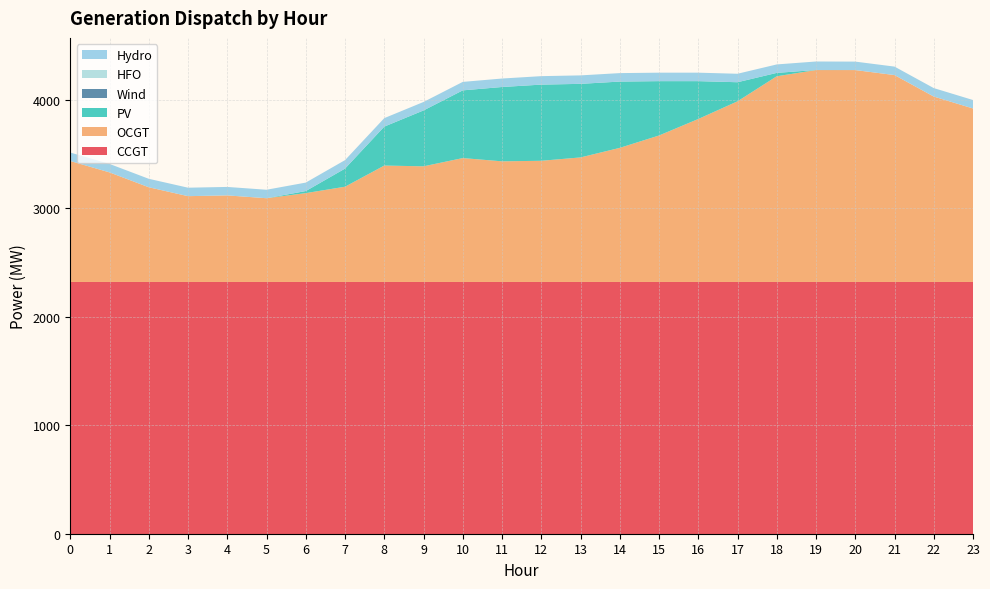

Reading left to right, transcribe all the data shown in this chart.

CCGT: 0=2320	1=2320	2=2320	3=2320	4=2320	5=2320	6=2320	7=2320	8=2320	9=2320	10=2320	11=2320	12=2320	13=2320	14=2320	15=2320	16=2320	17=2320	18=2320	19=2320	20=2320	21=2320	22=2320	23=2320
OCGT: 0=1115	1=1010	2=873	3=791	4=798	5=772	6=819	7=878	8=1073	9=1066	10=1142	11=1112	12=1117	13=1148	14=1236	15=1350	16=1502	17=1665	18=1896	19=1953	20=1953	21=1907	22=1709	23=1599
PV: 0=0	1=0	2=0	3=0	4=0	5=0	6=19	7=167	8=359	9=515	10=624	11=685	12=702	13=678	14=611	15=501	16=349	17=176	18=31	19=1	20=0	21=0	22=0	23=0
Wind: 0=0	1=0	2=0	3=0	4=0	5=0	6=0	7=0	8=0	9=0	10=0	11=0	12=0	13=0	14=0	15=0	16=0	17=0	18=0	19=0	20=0	21=0	22=0	23=0
HFO: 0=0	1=0	2=0	3=0	4=0	5=0	6=0	7=0	8=0	9=0	10=0	11=0	12=0	13=0	14=0	15=0	16=0	17=0	18=0	19=0	20=0	21=0	22=0	23=0
Hydro: 0=78	1=78	2=78	3=78	4=78	5=78	6=78	7=78	8=78	9=78	10=78	11=78	12=78	13=78	14=78	15=78	16=78	17=78	18=78	19=78	20=78	21=78	22=78	23=78